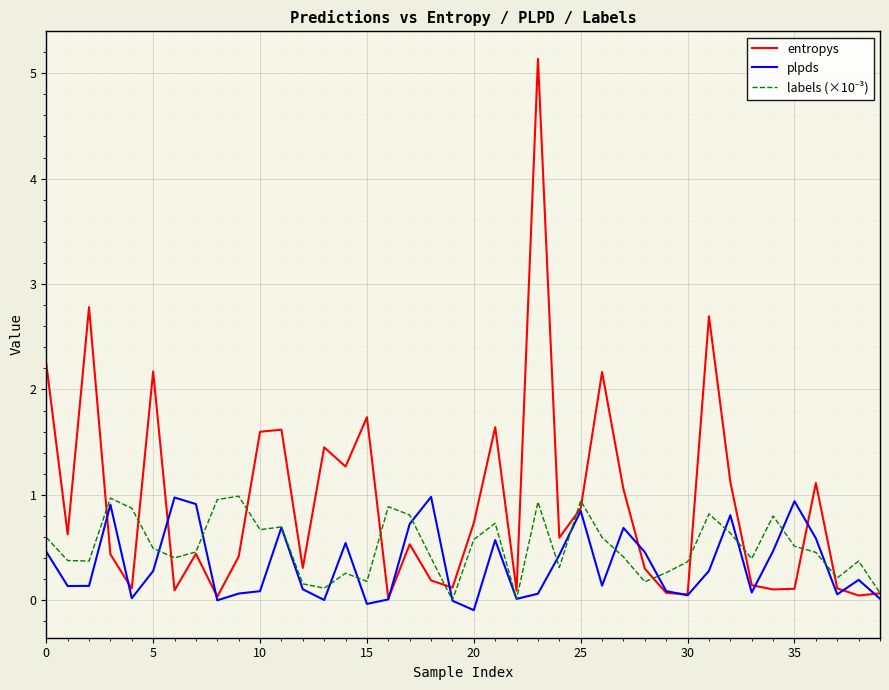

What is the highest value of the entropys series?

5.1